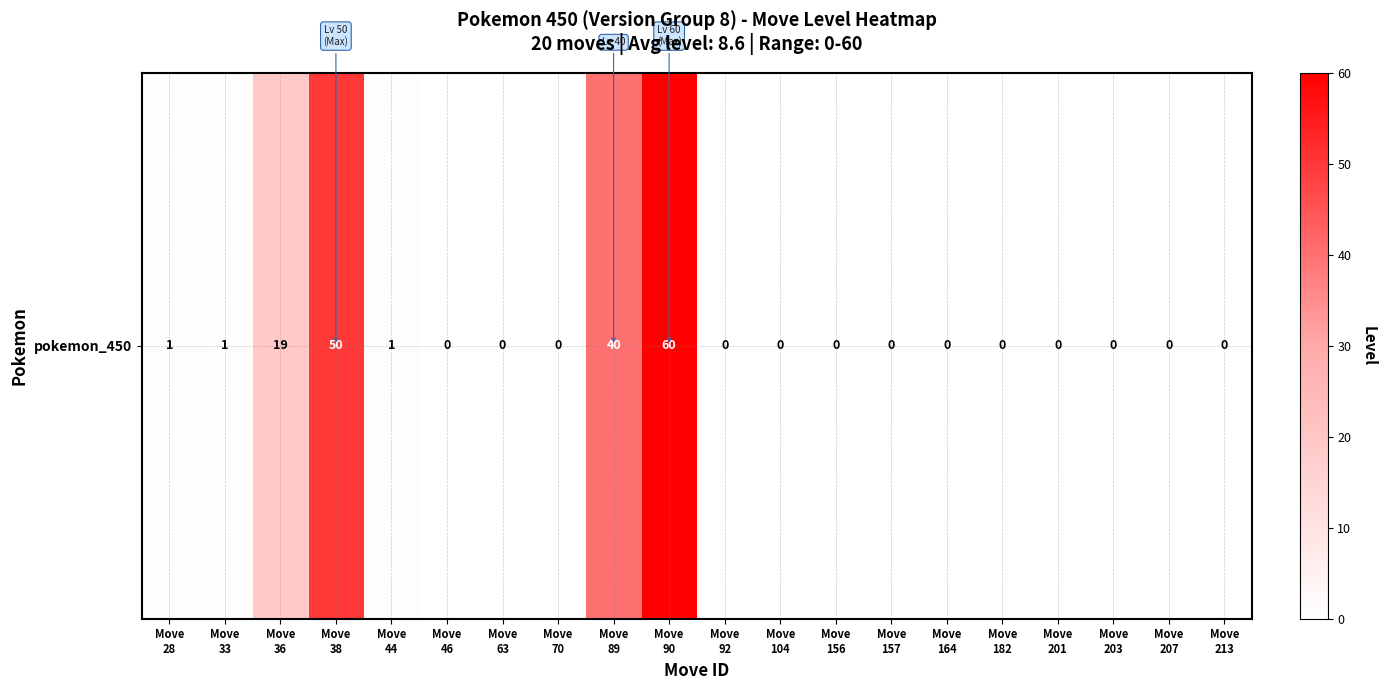

Reading left to right, list all the values displayed in this chart.

Move
28=1	Move
33=1	Move
36=19	Move
38=50	Move
44=1	Move
46=0	Move
63=0	Move
70=0	Move
89=40	Move
90=60	Move
92=0	Move
104=0	Move
156=0	Move
157=0	Move
164=0	Move
182=0	Move
201=0	Move
203=0	Move
207=0	Move
213=0